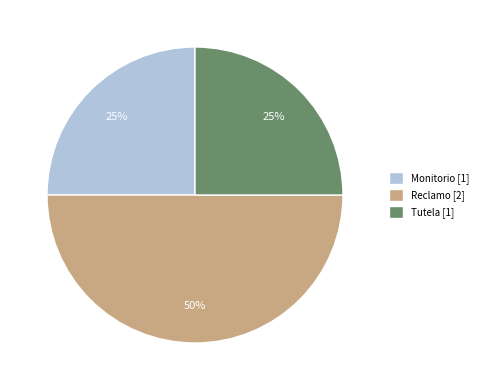

True or false: Monitorio accounts for 38% of the total.

False